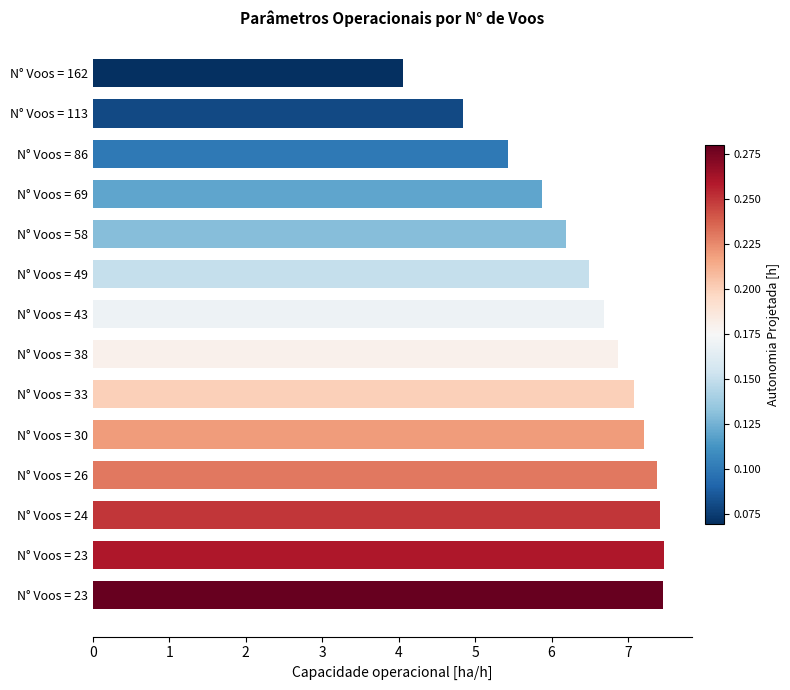

How many distinct data groups are displayed?

1